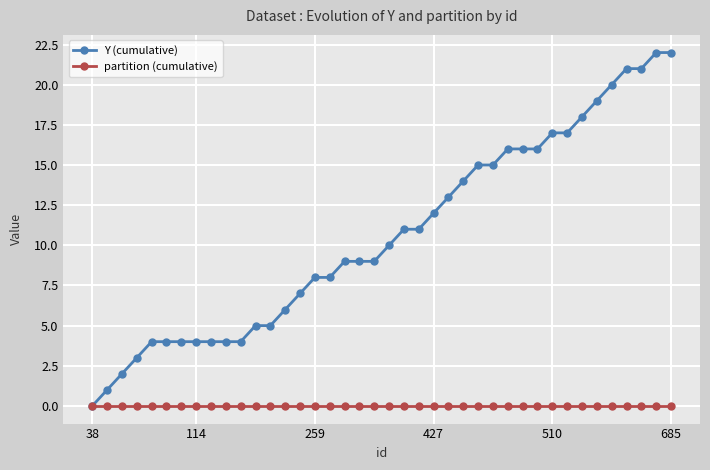

List the series in order of their peak value, highest first.

Y (cumulative), partition (cumulative)